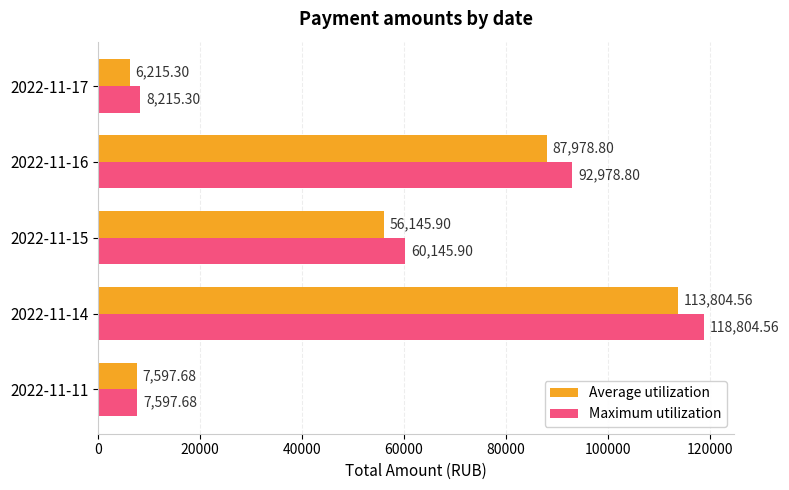

List the series in order of their overall mean, lowest first.

Average utilization, Maximum utilization